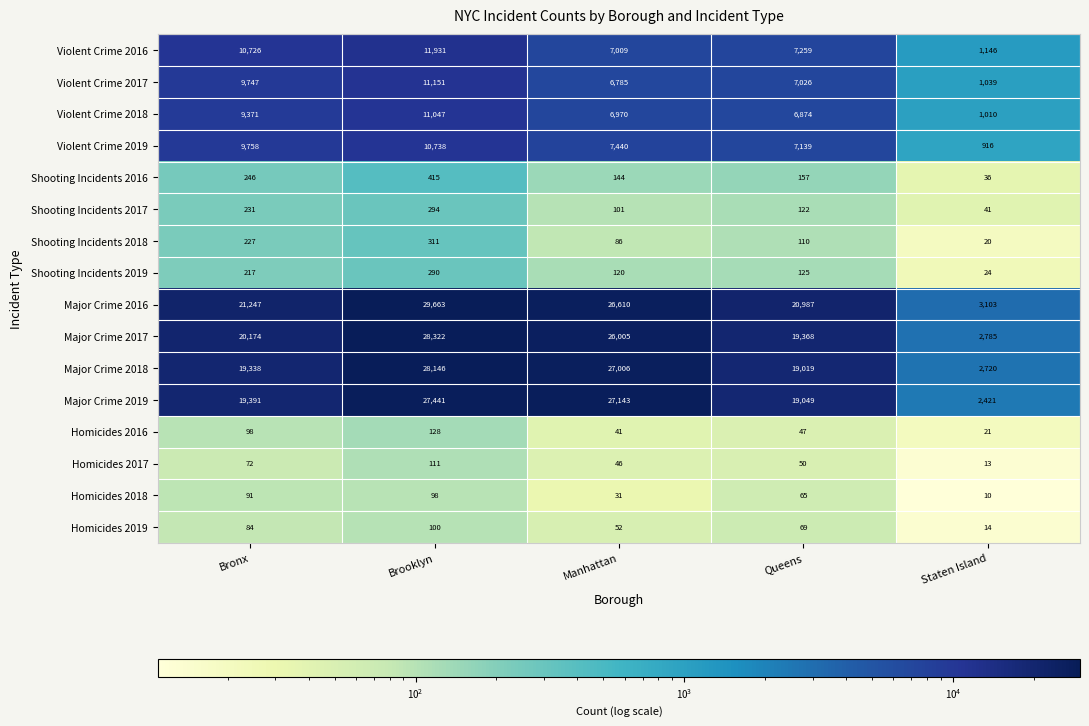

At which category does the chart reach its peak across all series?

Brooklyn